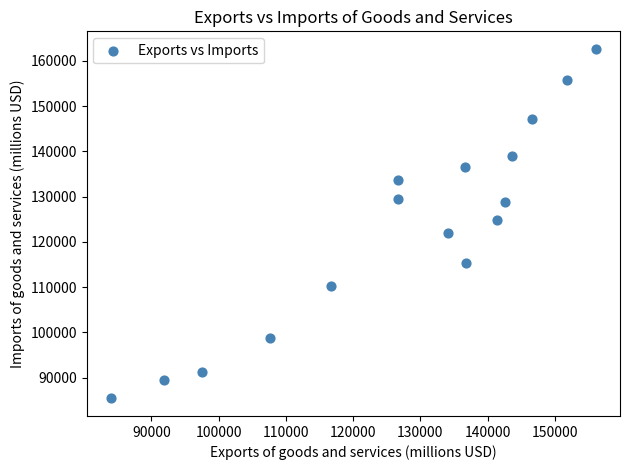

What Y value in the scatter plot is closest to 124020?

124888